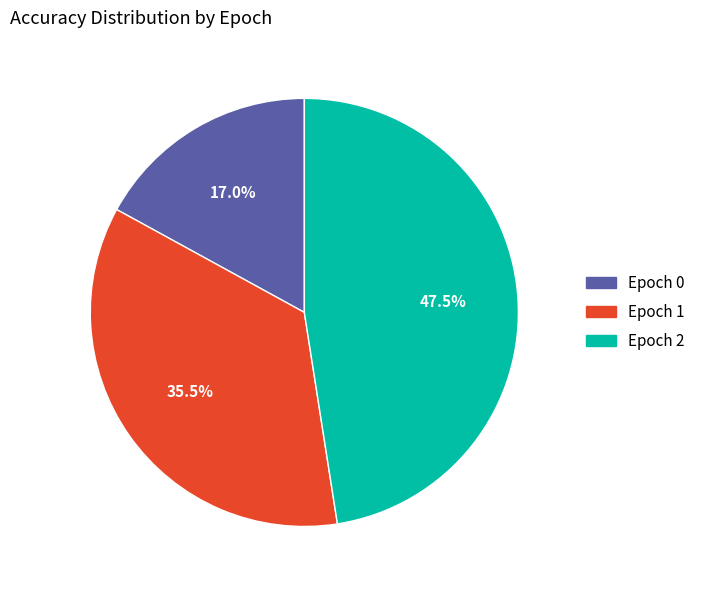

Rank the categories by value from highest to lowest.

Epoch 2, Epoch 1, Epoch 0